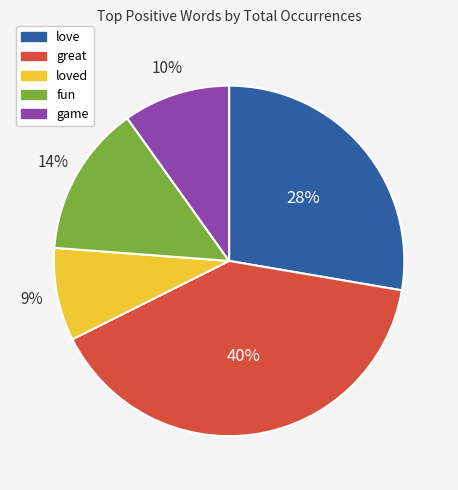

Rank the categories by value from highest to lowest.

great, love, fun, game, loved